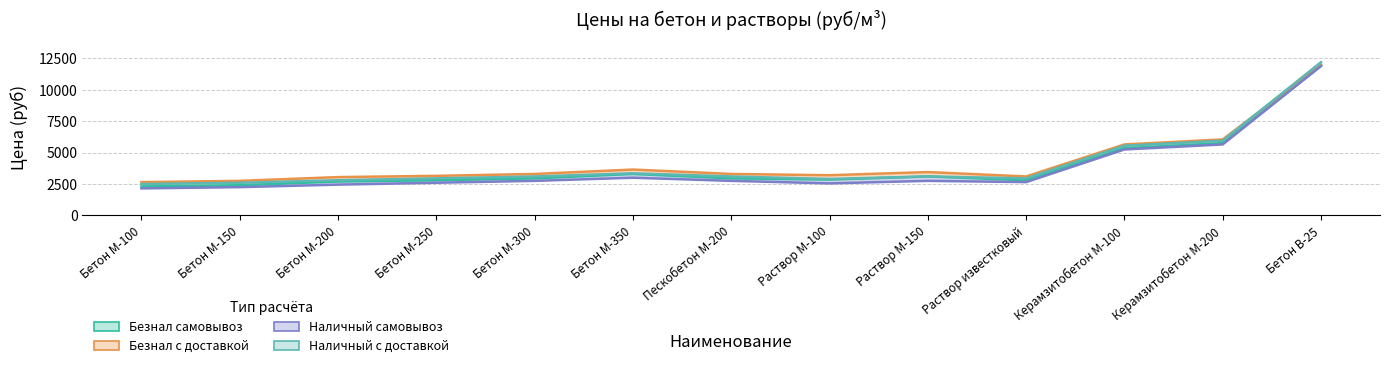

Which series has the largest total across all categories?

Безнал с доставкой